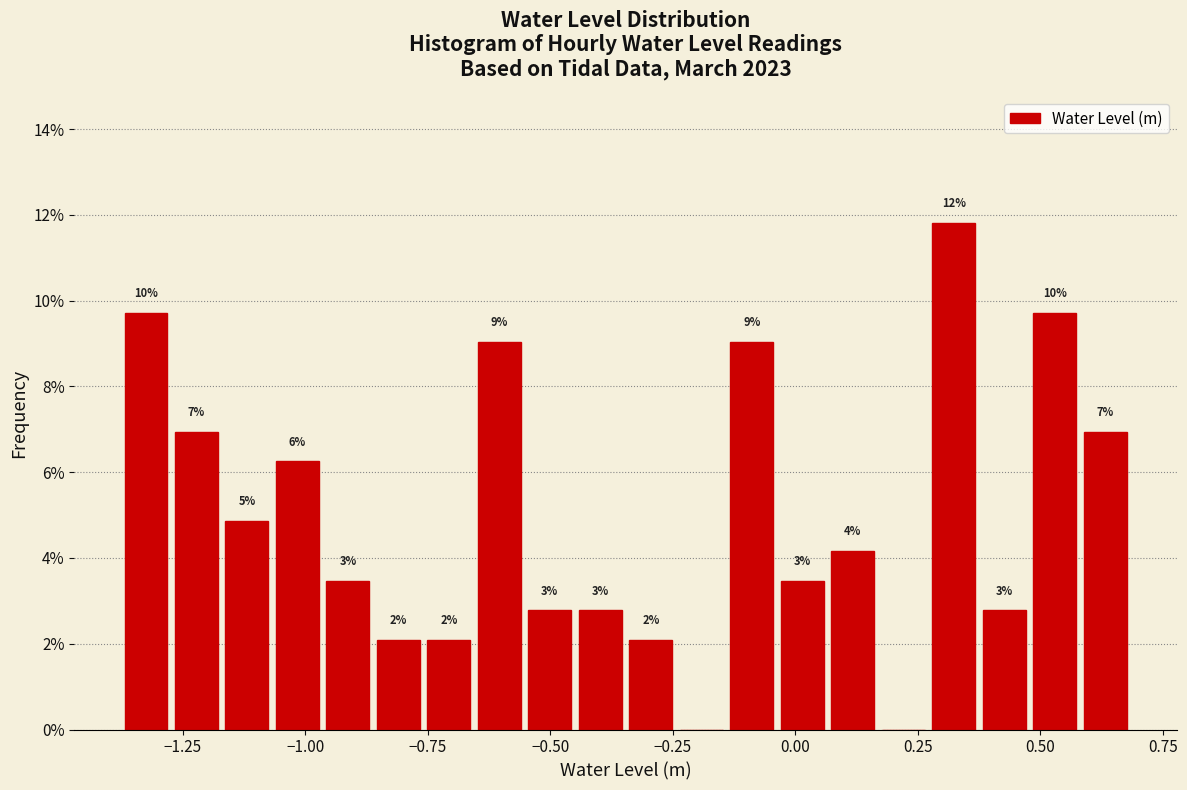

Around what value on the x-axis is the tallest bar? Give the approximate position of its centre, as read against the axis.

0.30